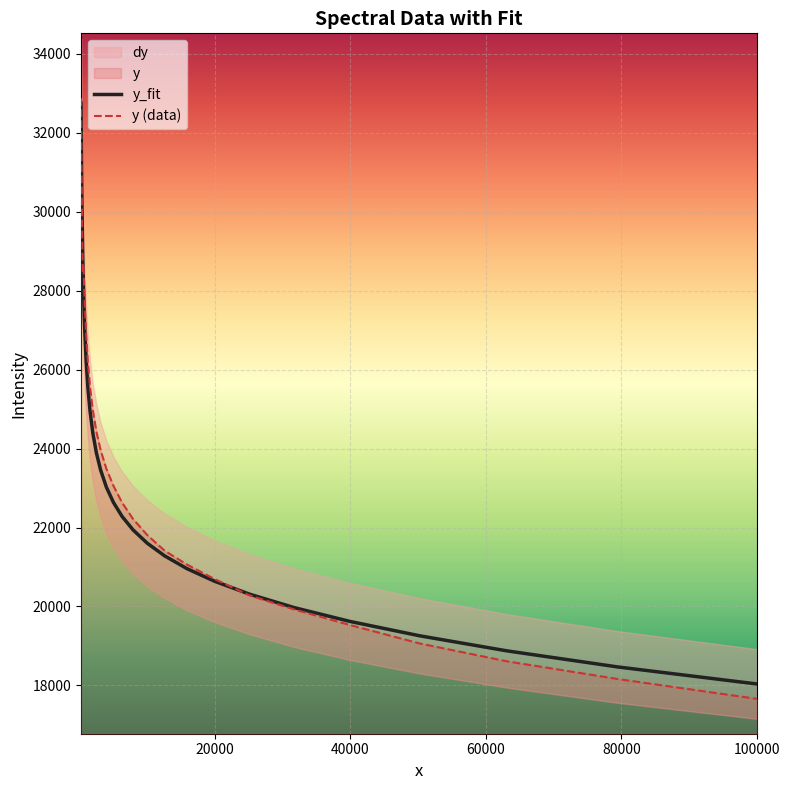

What is the highest value of the y (data) series?

32875.6